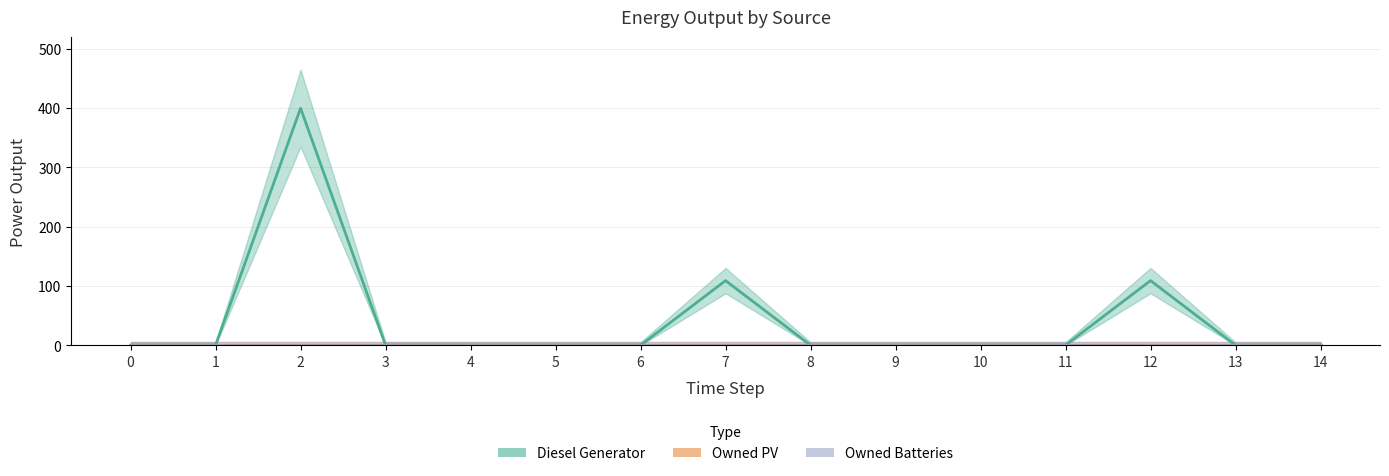

Which series changed the most between 1 and 3?

Diesel Generator